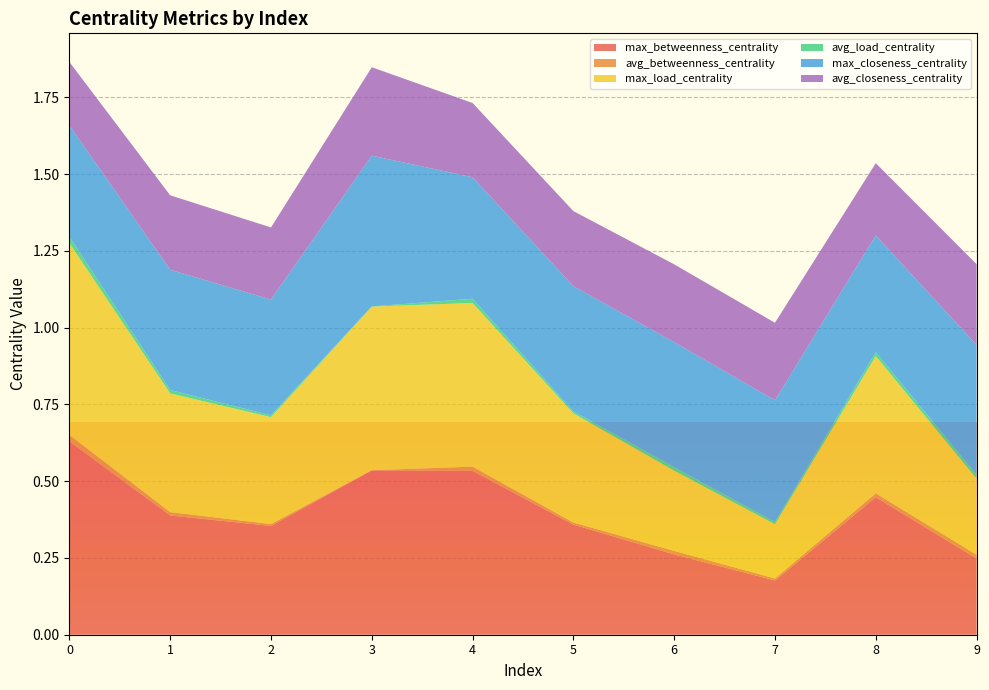

Reading left to right, what are all the values shown in this chart?

max_betweenness_centrality: 0.6	0.4	0.4	0.5	0.5	0.4	0.3	0.2	0.4	0.2
avg_betweenness_centrality: 0.0	0.0	0.0	0.0	0.0	0.0	0.0	0.0	0.0	0.0
max_load_centrality: 0.6	0.4	0.3	0.5	0.5	0.4	0.3	0.2	0.4	0.2
avg_load_centrality: 0.0	0.0	0.0	0.0	0.0	0.0	0.0	0.0	0.0	0.0
max_closeness_centrality: 0.4	0.4	0.4	0.5	0.4	0.4	0.4	0.4	0.4	0.4
avg_closeness_centrality: 0.2	0.2	0.2	0.3	0.2	0.2	0.3	0.3	0.2	0.3